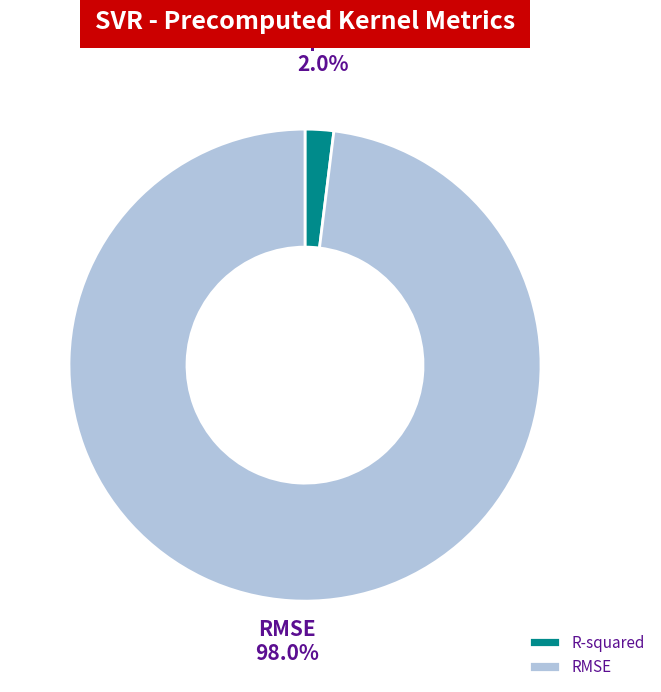

Rank the categories by value from lowest to highest.

R-squared, RMSE